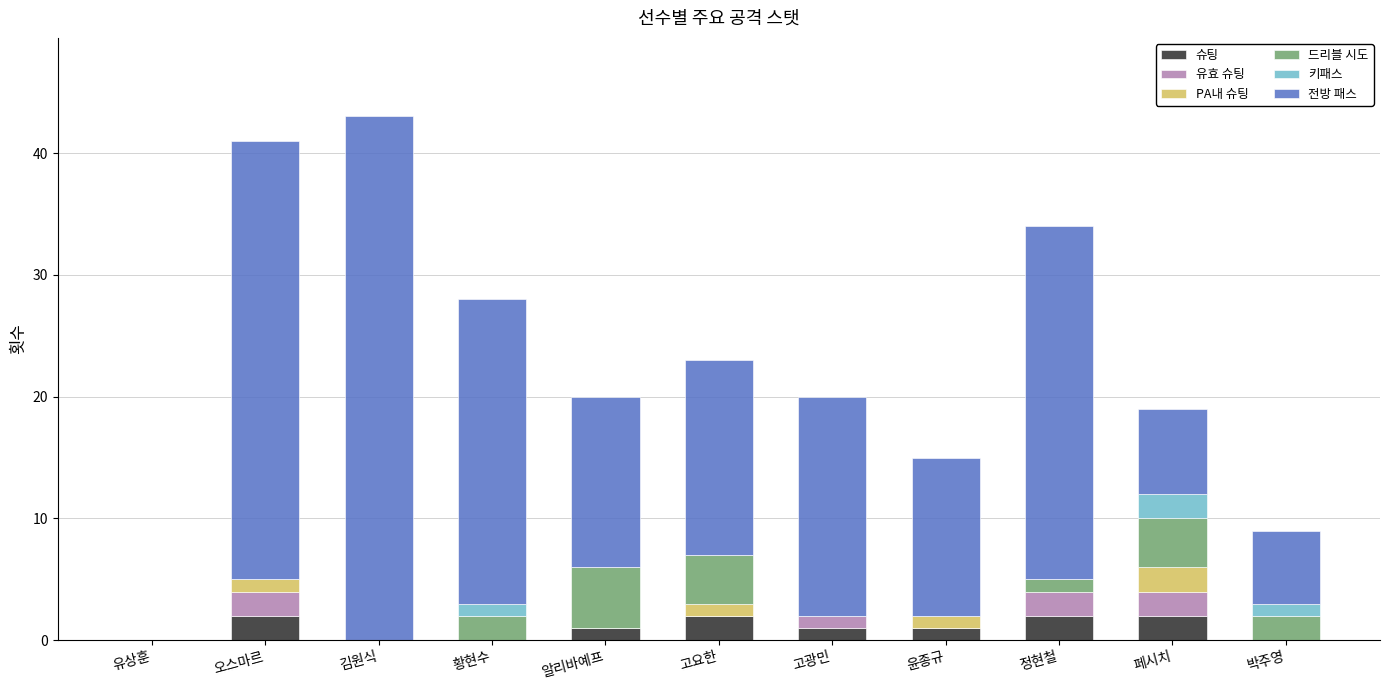

Does the chart contain stacked bars?

Yes